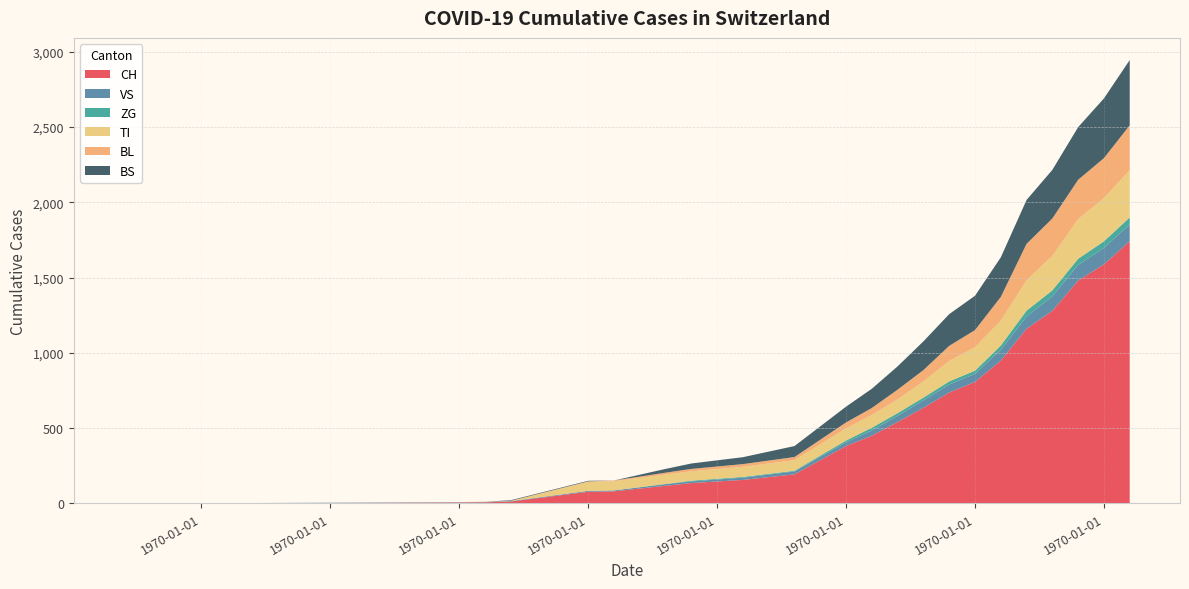

Does the chart have visible grid lines?

Yes